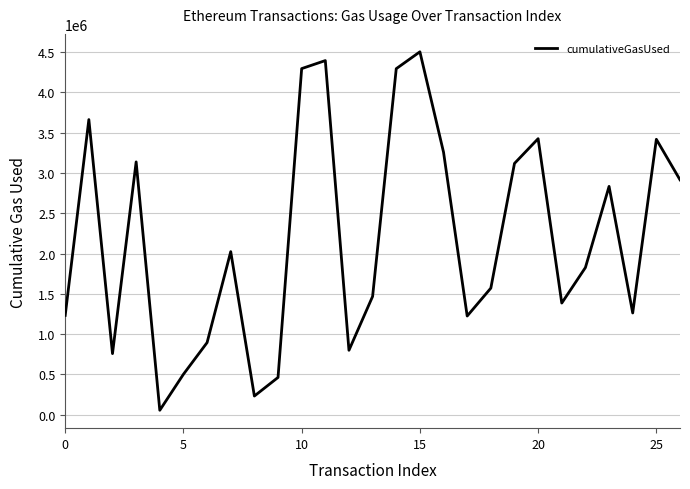

What is the difference between the maximum and minimum values?

4449406